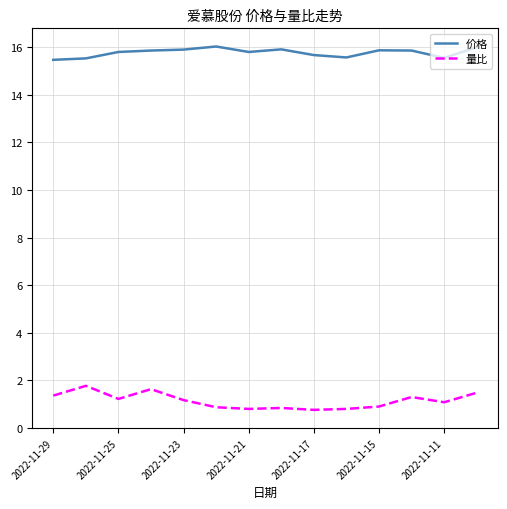

True or false: 价格 and 量比 cross at least once.

False